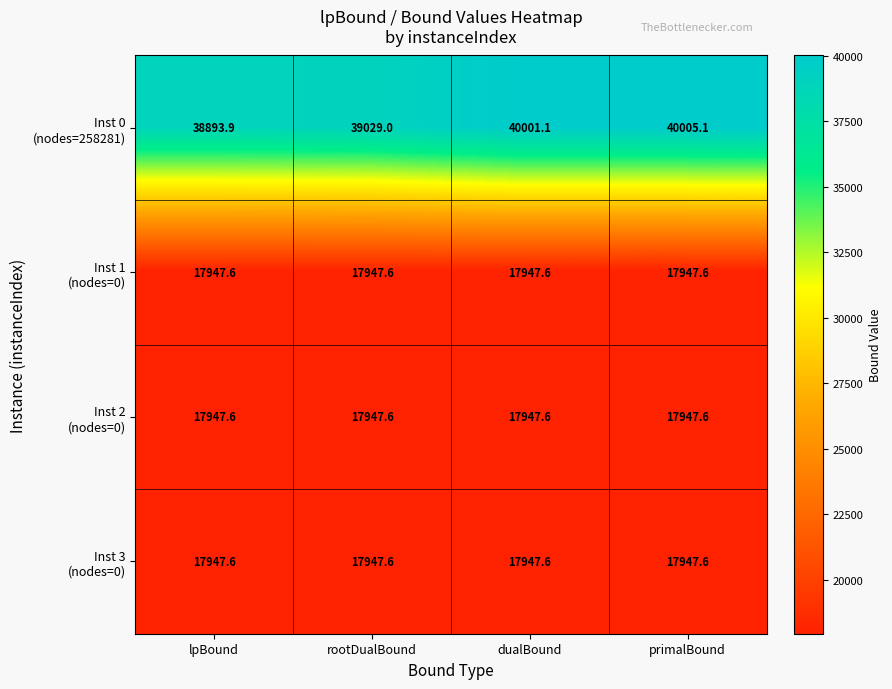

How many distinct data groups are displayed?

4